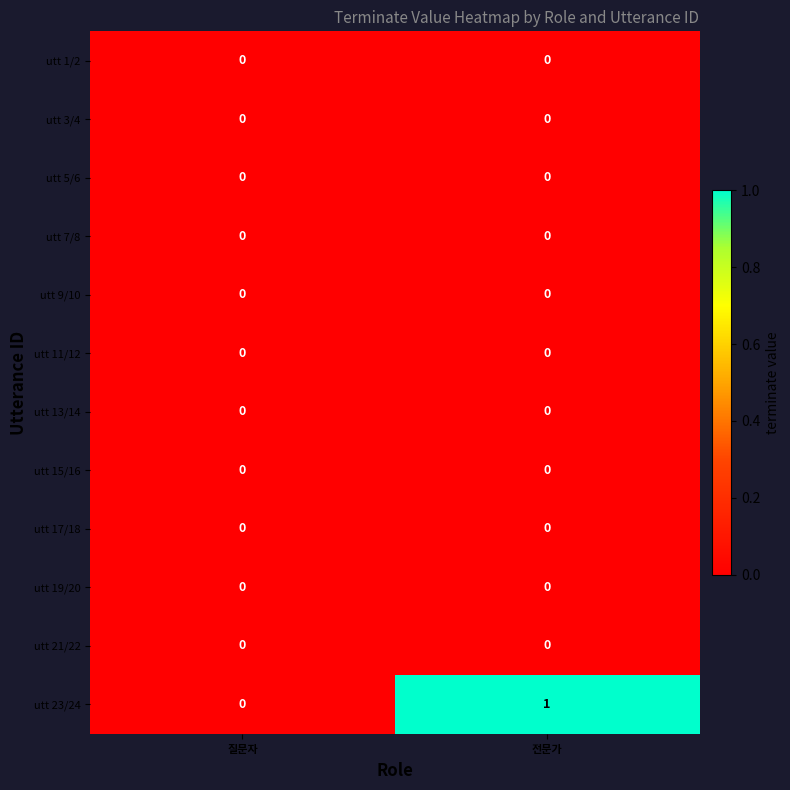

Rank the categories by utt 23/24 value from lowest to highest.

질문자, 전문가